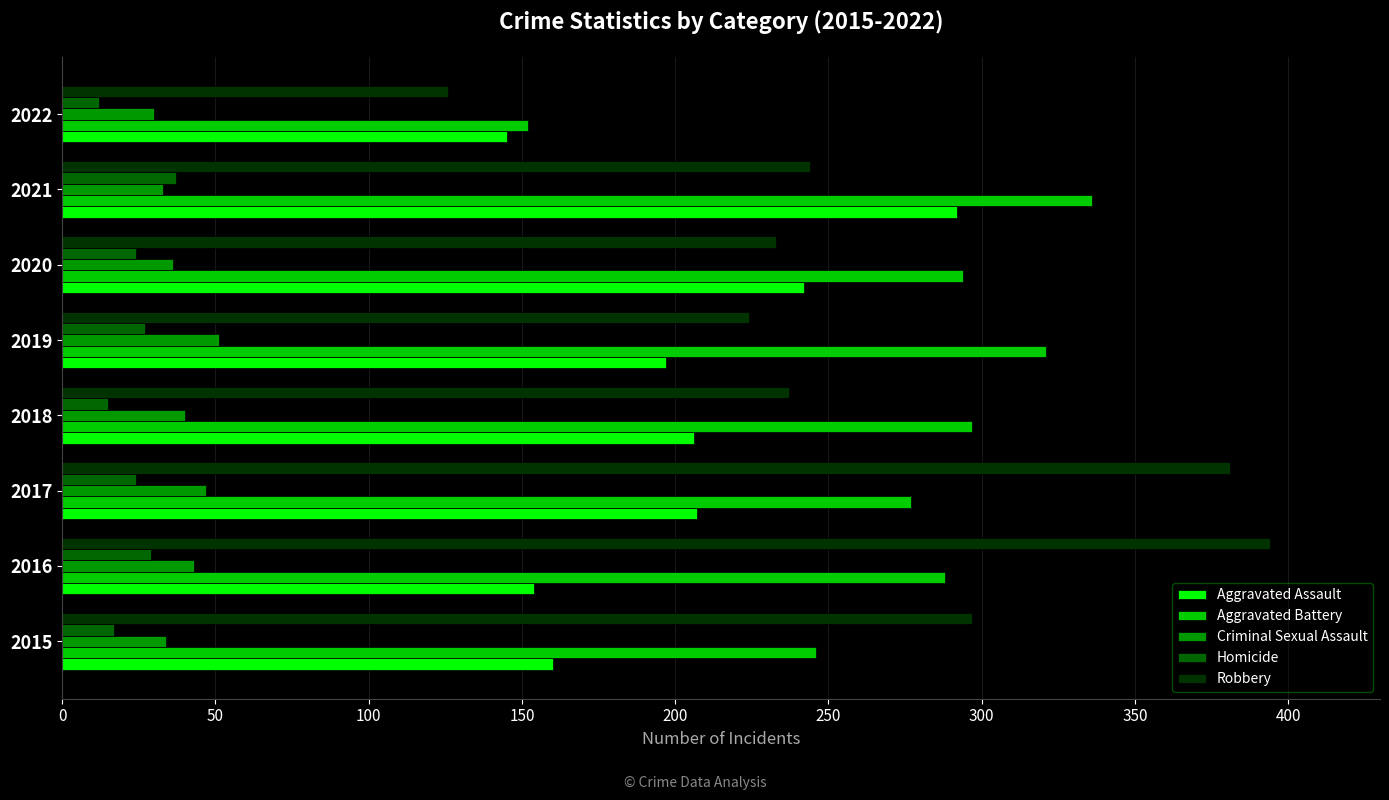

What is the difference between the Robbery values at 2018 and 2017?

144